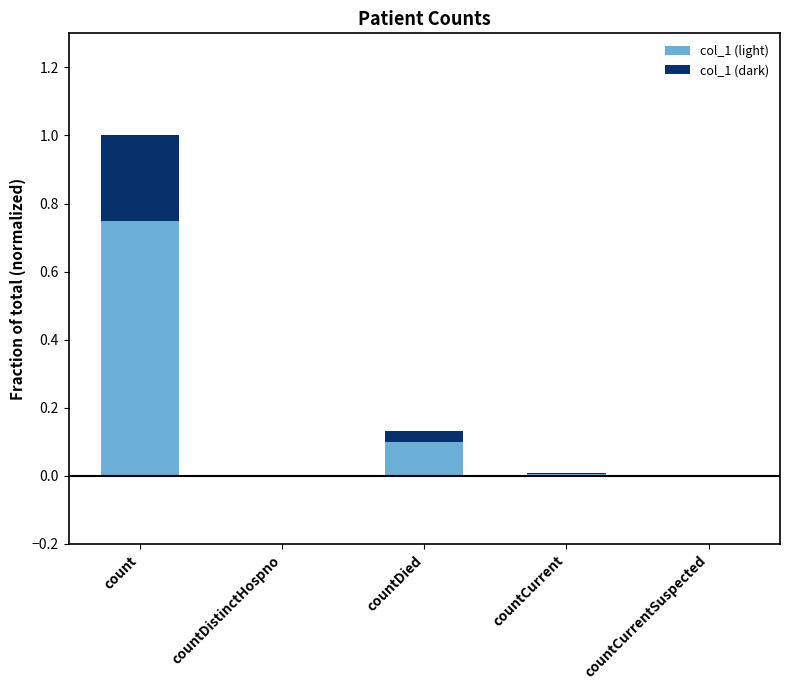

What is the sum of all col_1 (light) values?

0.9